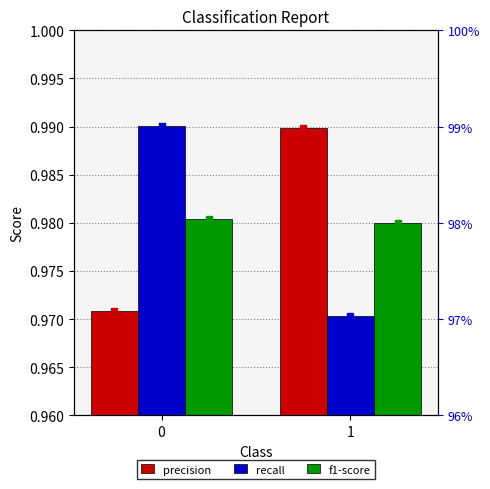

Between 0 and 1, which series saw the biggest shift?

recall